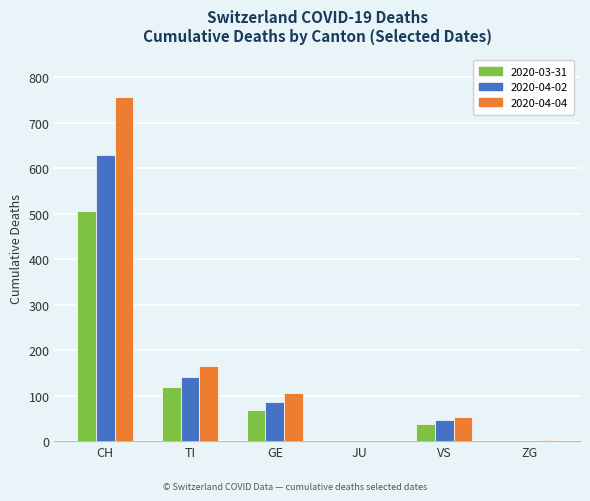

Is the value of 2020-03-31 at TI greater than the value of 2020-04-02 at GE?

Yes